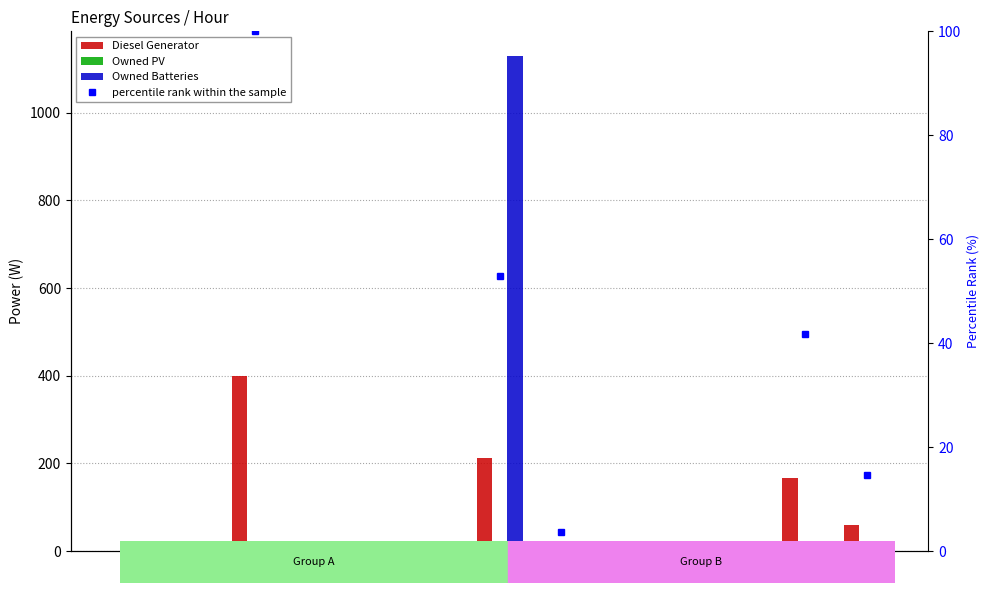

Reading right to left, list all the values displayed in this chart.

Diesel Generator: 12=59.0	11=167.0	10=0.0	9=0.0	8=0.0	7=15.0	6=212.0	5=0.0	4=0.0	3=0.0	2=400.0	1=0.0	0=0.0
Owned PV: 12=0.0	11=0.0	10=0.0	9=0.0	8=0.0	7=0.0	6=0.0	5=0.0	4=0.0	3=0.0	2=0.0	1=0.0	0=0.0
Owned Batteries: 12=0.0	11=0.0	10=0.0	9=0.0	8=0.0	7=0.0	6=1129.0	5=0.0	4=0.0	3=0.0	2=0.0	1=0.0	0=0.0
percentile rank within the sample: 12=14.8	11=41.8	10=0.0	9=0.0	8=0.0	7=3.8	6=53.0	5=0.0	4=0.0	3=0.0	2=100.0	1=0.0	0=0.0